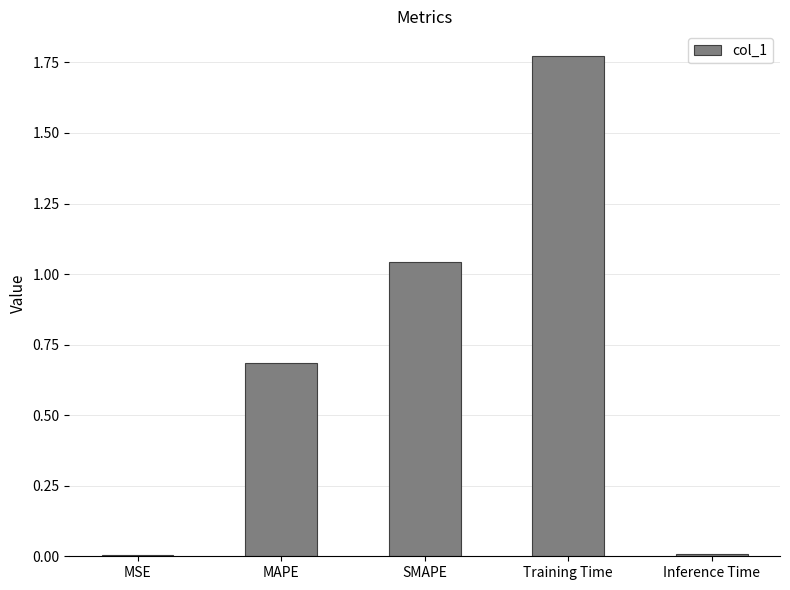

The chart shows a value of 1.5 at SMAPE. True or false?

False